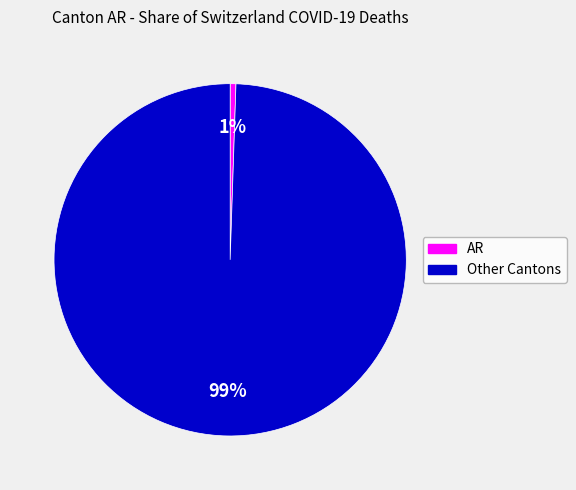

How many segments does this pie chart have?

2